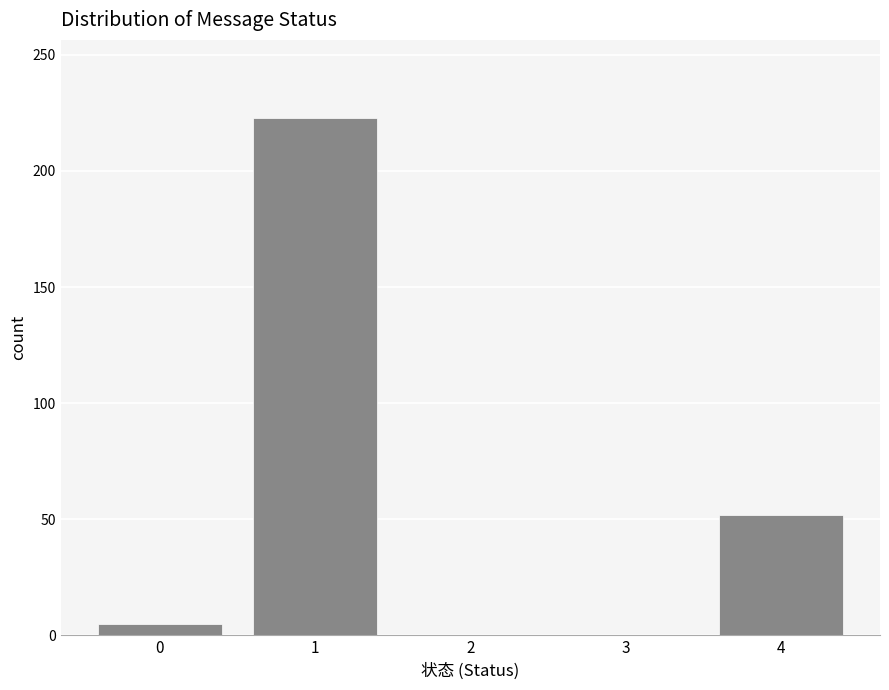

Reading right to left, transcribe all the data shown in this chart.

4=52	3=0	2=0	1=223	0=5